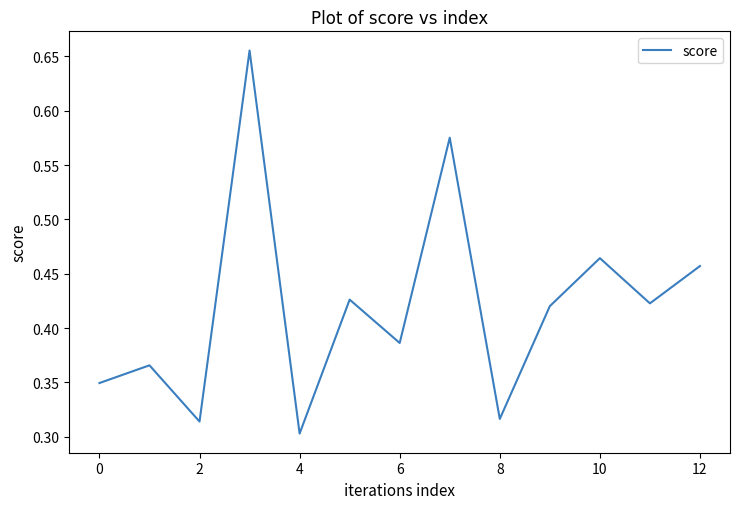

What is the label of the 10th point from the left?

9